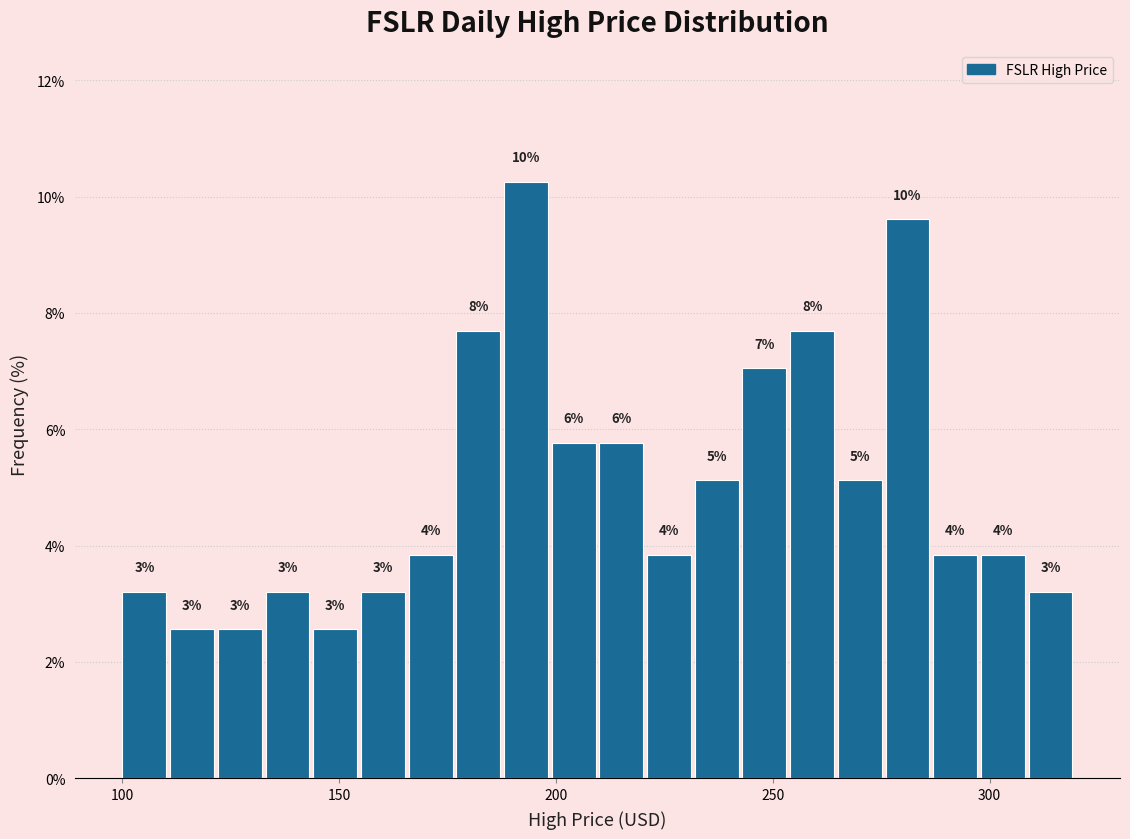

Around what value on the x-axis is the tallest bar? Give the approximate position of its centre, as read against the axis.

195